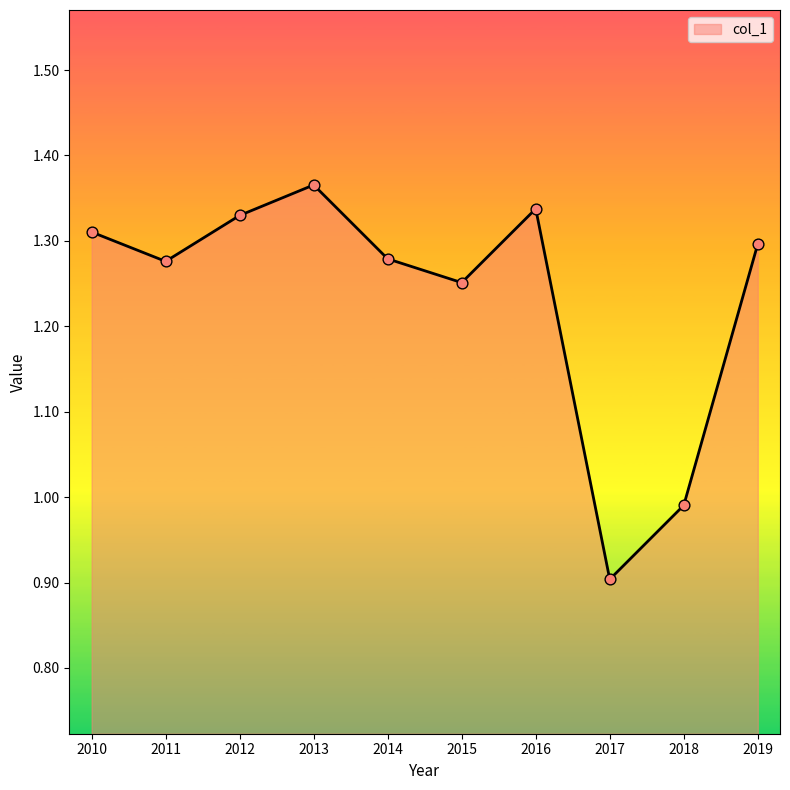

Approximately how many times larger is the value at 2015 compared to 2012?

0.9